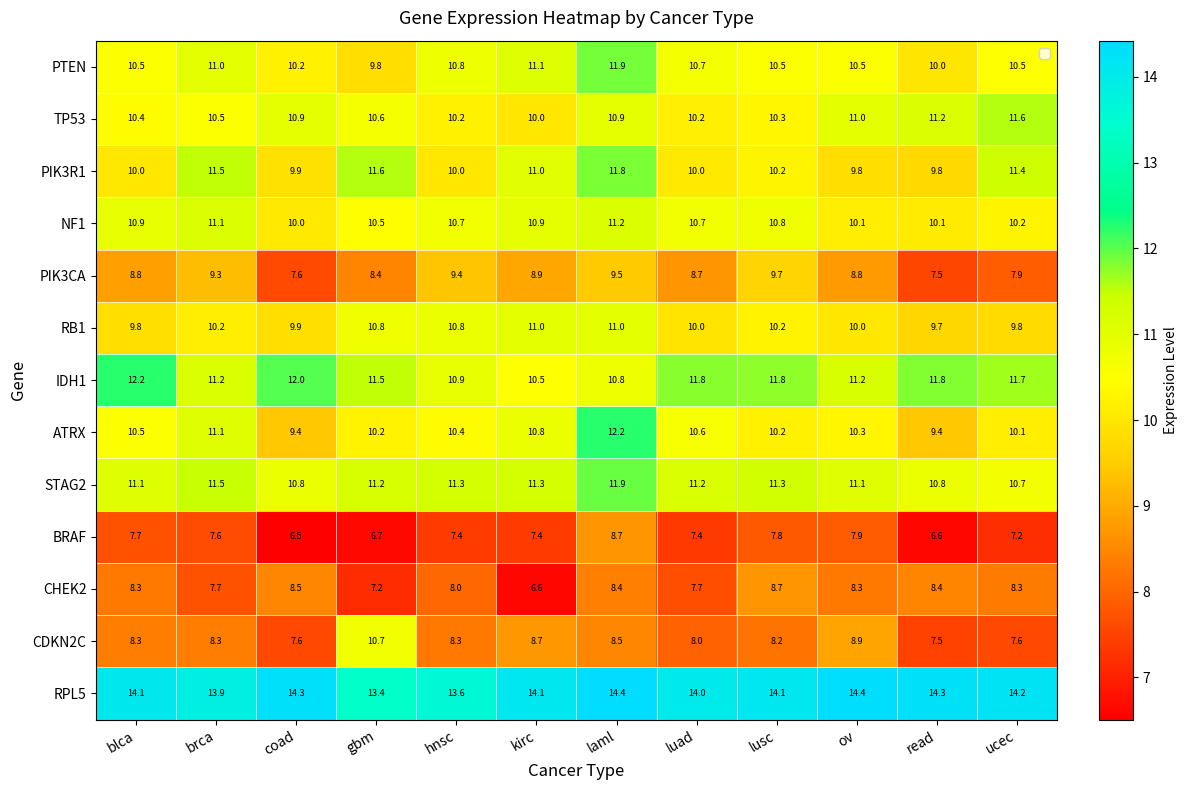

What is the smallest value displayed?

6.5